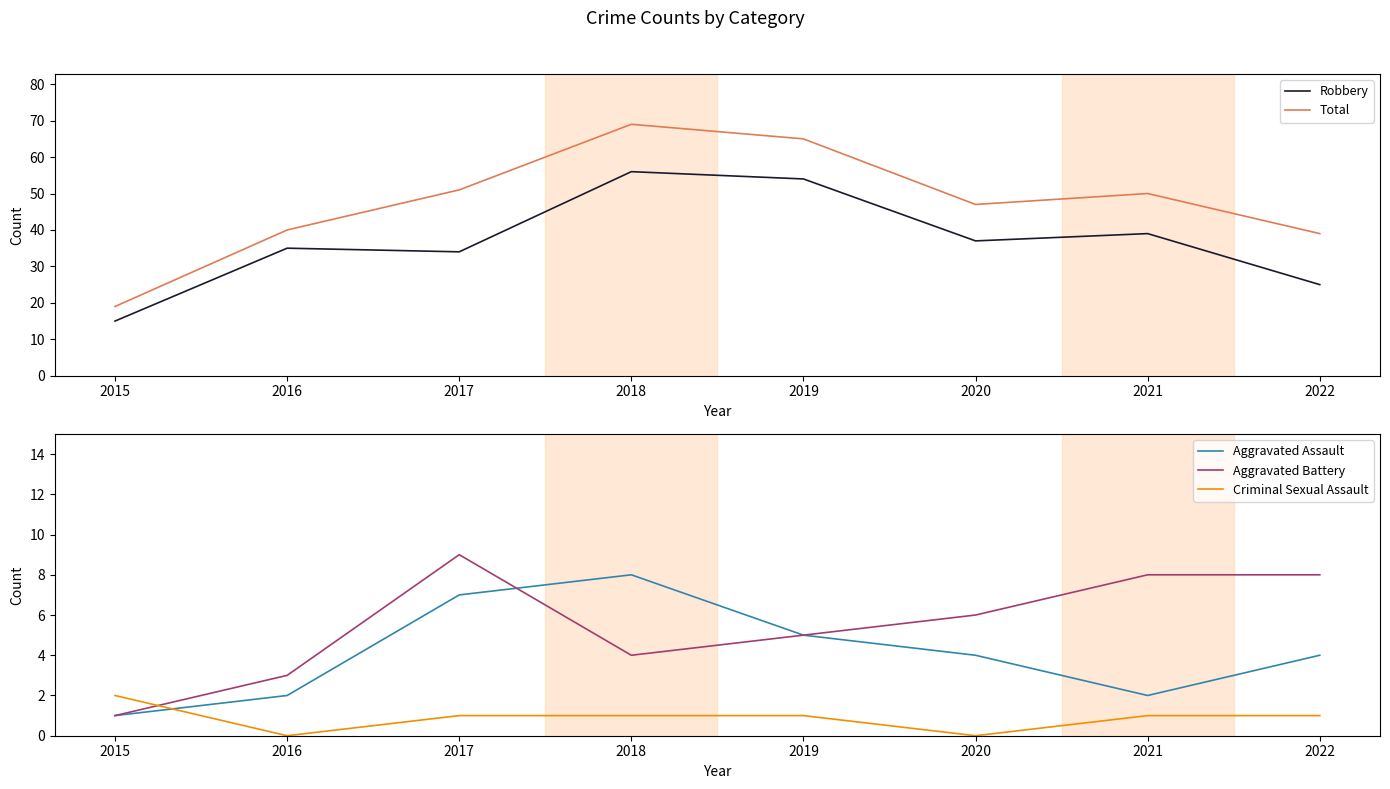

Is it true that Aggravated Battery equals 3 at 2022?

False